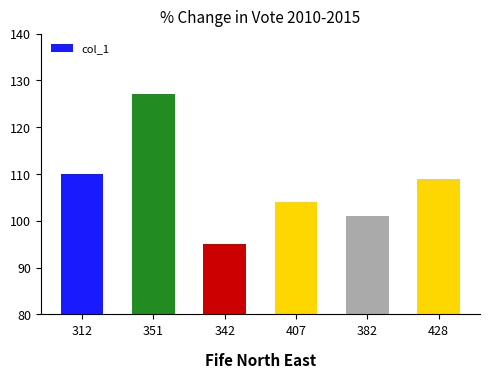

True or false: the data shows 36 at 351.

False